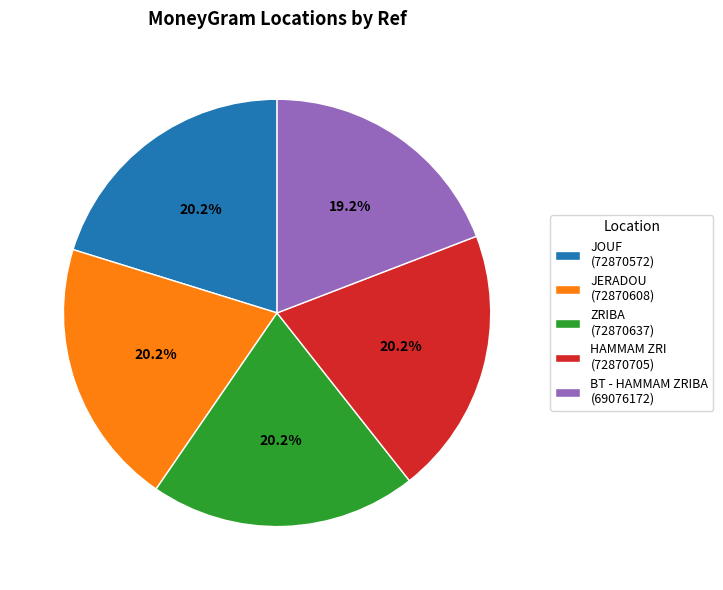

What is the total percentage of HAMMAM ZRI (72870705) and JOUF (72870572)?

40.4%